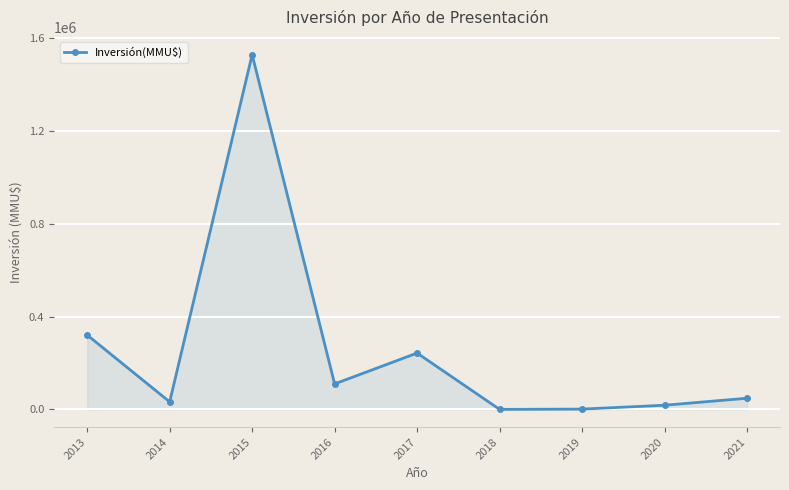

What is the minimum value shown in the chart?

157